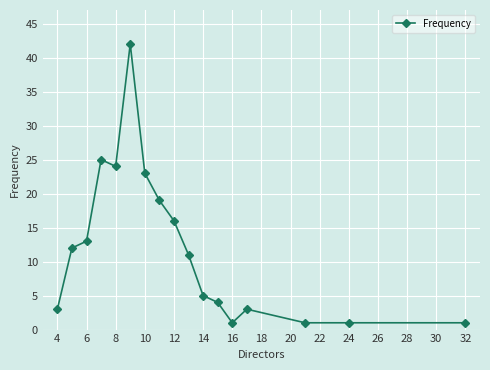

What is the maximum value shown in the chart?

42